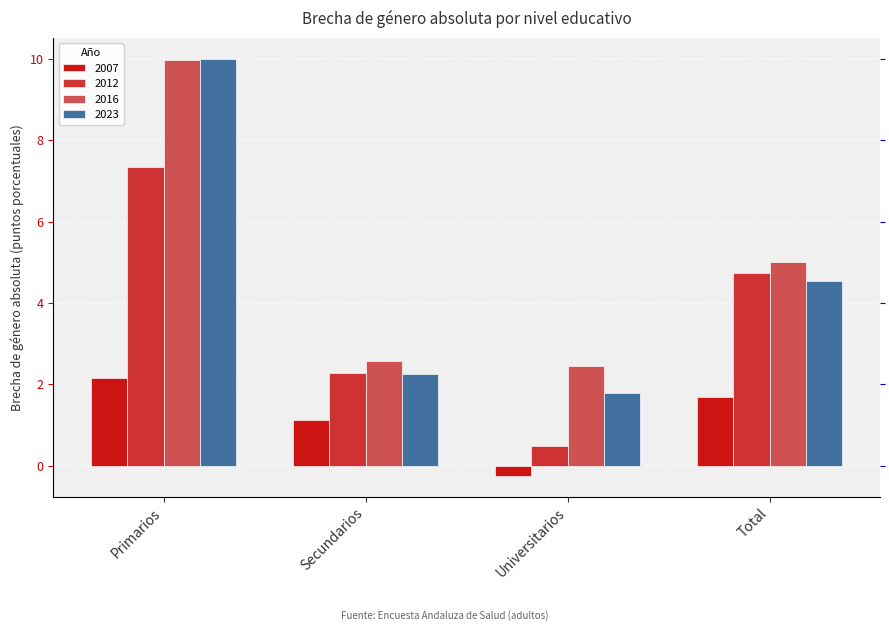

Which category has the highest value across all series?

Primarios